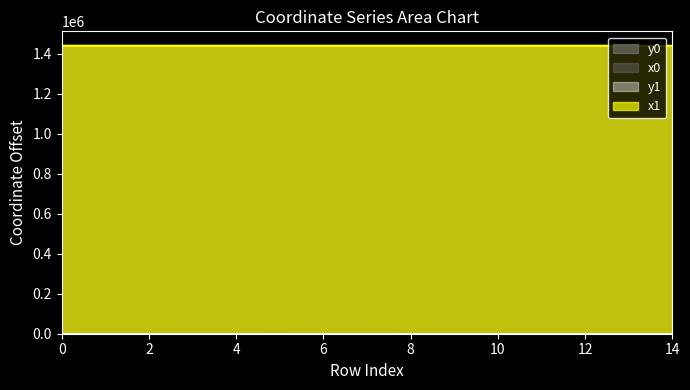

Does the chart have visible grid lines?

No